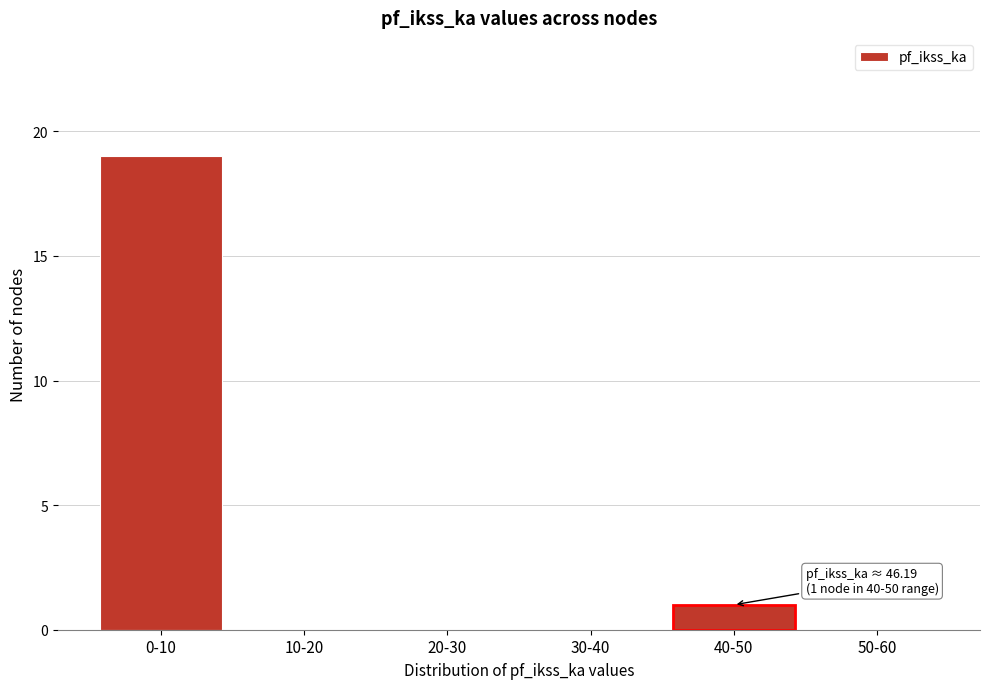

Reading left to right, list all the values displayed in this chart.

0-10=19	10-20=0	20-30=0	30-40=0	40-50=1	50-60=0